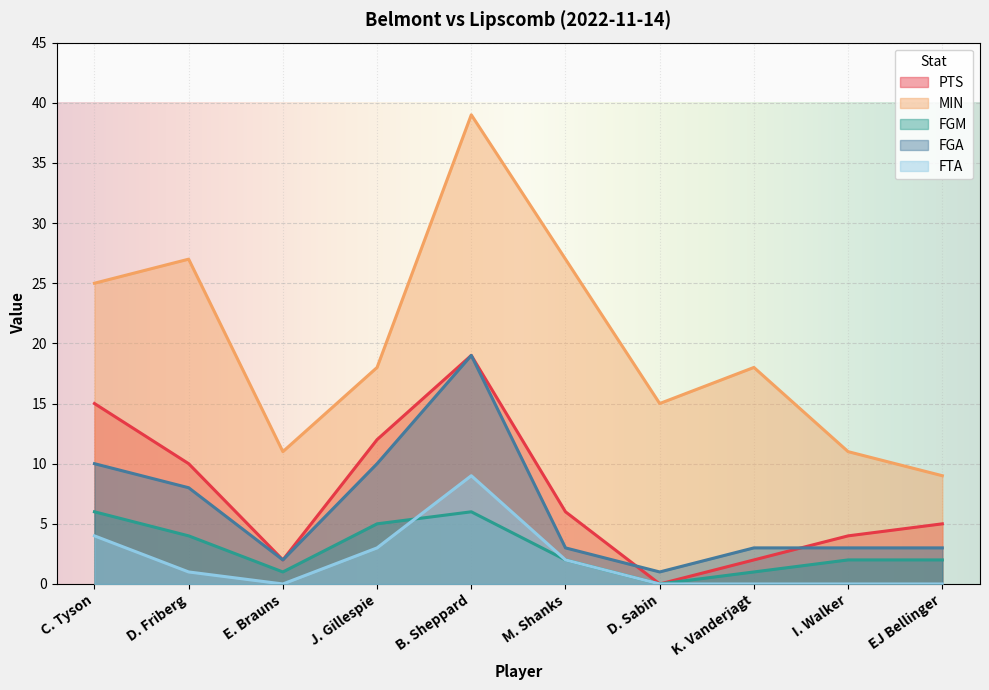

Reading left to right, extract all data points from this chart.

PTS: C. Tyson=15	D. Friberg=10	E. Brauns=2	J. Gillespie=12	B. Sheppard=19	M. Shanks=6	D. Sabin=0	K. Vanderjagt=2	I. Walker=4	EJ Bellinger=5
MIN: C. Tyson=25	D. Friberg=27	E. Brauns=11	J. Gillespie=18	B. Sheppard=39	M. Shanks=27	D. Sabin=15	K. Vanderjagt=18	I. Walker=11	EJ Bellinger=9
FGM: C. Tyson=6	D. Friberg=4	E. Brauns=1	J. Gillespie=5	B. Sheppard=6	M. Shanks=2	D. Sabin=0	K. Vanderjagt=1	I. Walker=2	EJ Bellinger=2
FGA: C. Tyson=10	D. Friberg=8	E. Brauns=2	J. Gillespie=10	B. Sheppard=19	M. Shanks=3	D. Sabin=1	K. Vanderjagt=3	I. Walker=3	EJ Bellinger=3
FTA: C. Tyson=4	D. Friberg=1	E. Brauns=0	J. Gillespie=3	B. Sheppard=9	M. Shanks=2	D. Sabin=0	K. Vanderjagt=0	I. Walker=0	EJ Bellinger=0